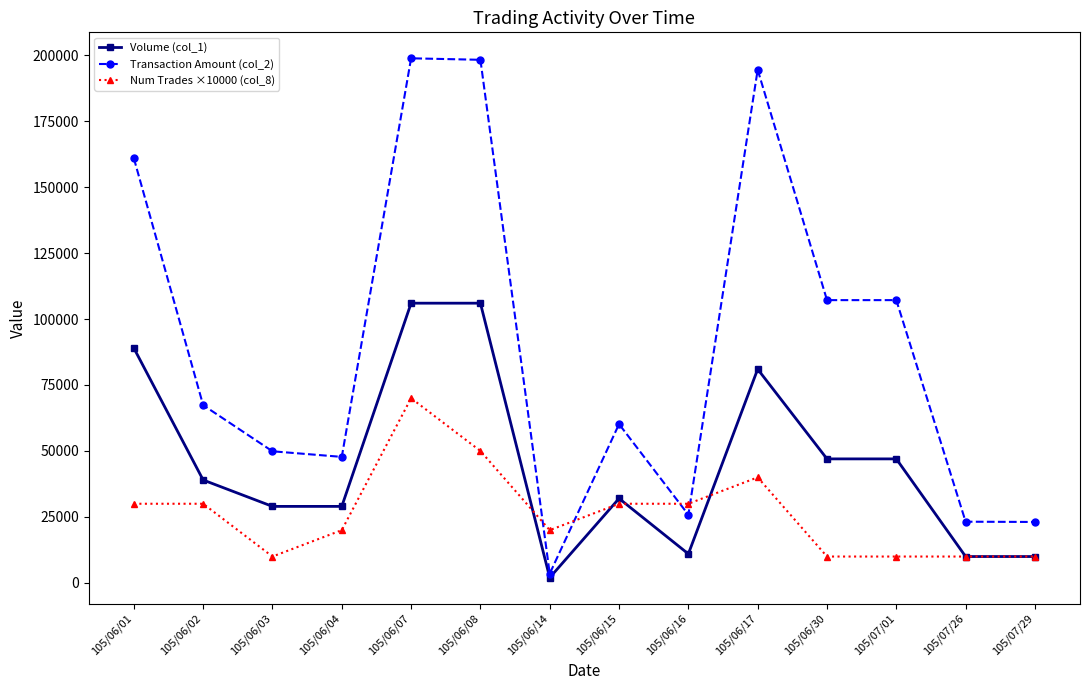

Which series has the largest total across all categories?

Transaction Amount (col_2)